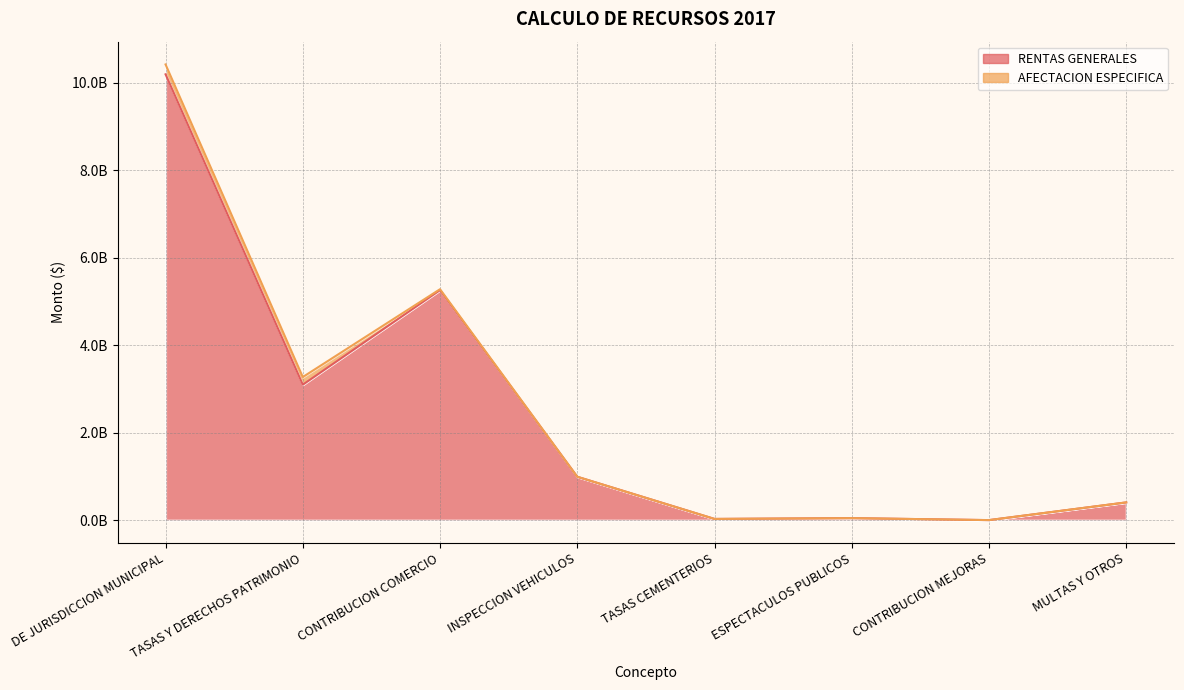

Does the chart have visible grid lines?

Yes